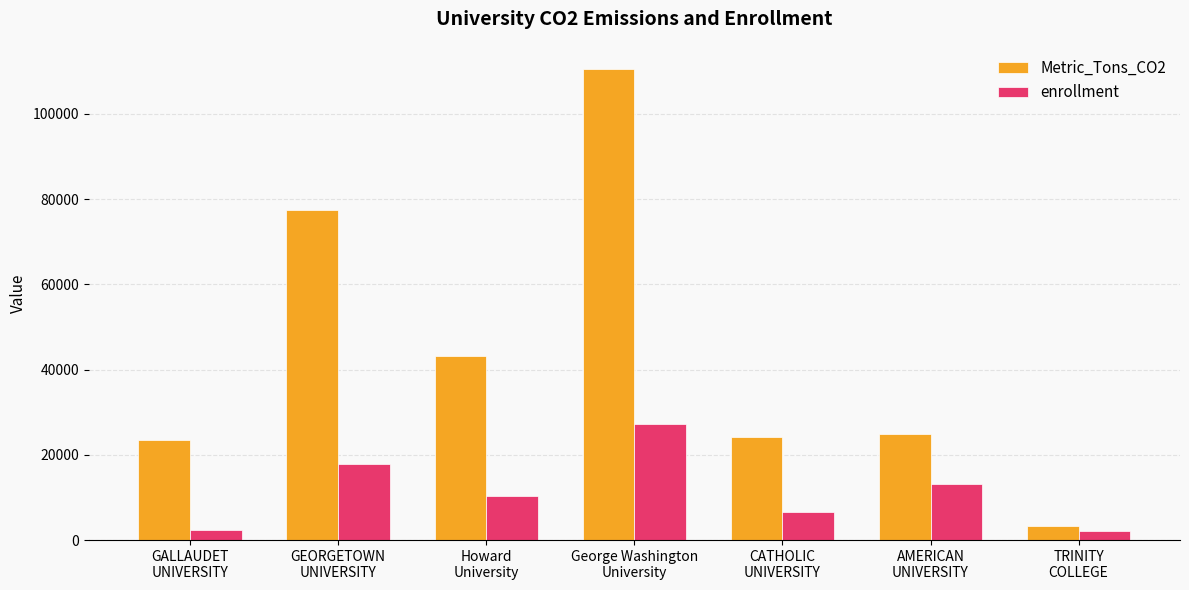

Which series has the largest range (max minus min)?

Metric_Tons_CO2